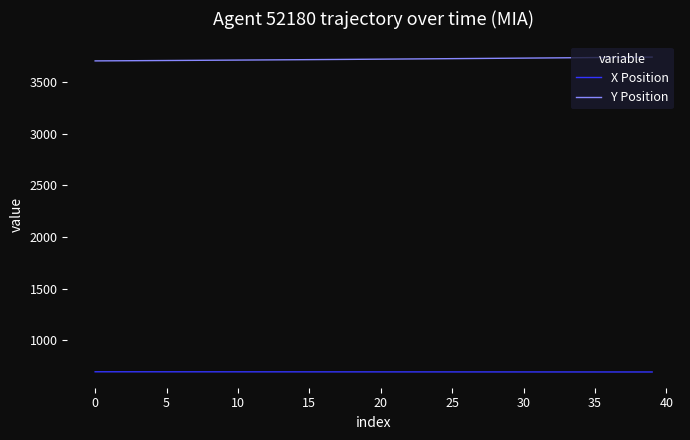

List the series in order of their peak value, lowest first.

X Position, Y Position